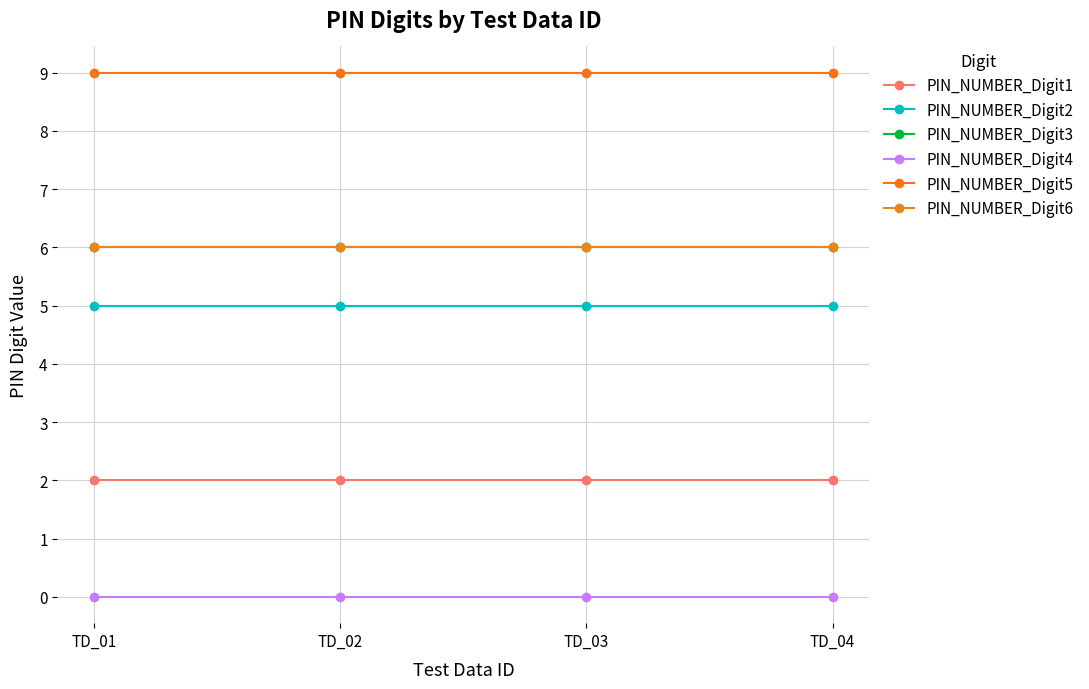

Is this an area chart (filled region under the line)?

No